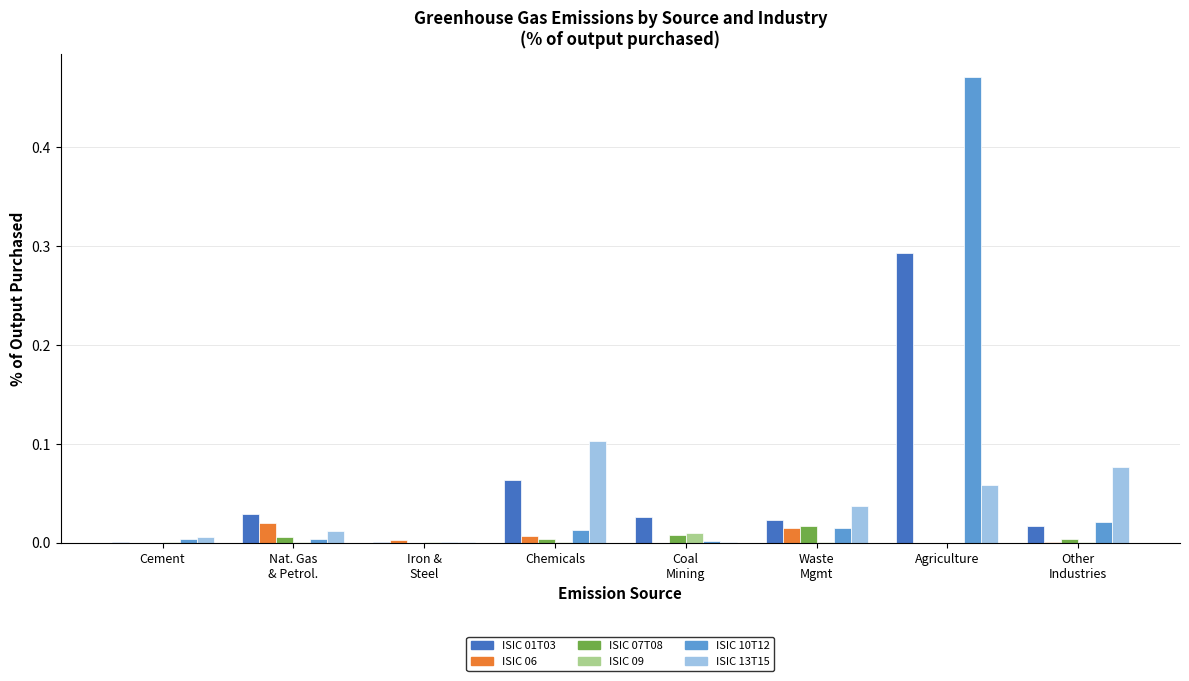

At which category does the chart reach its peak across all series?

Agriculture